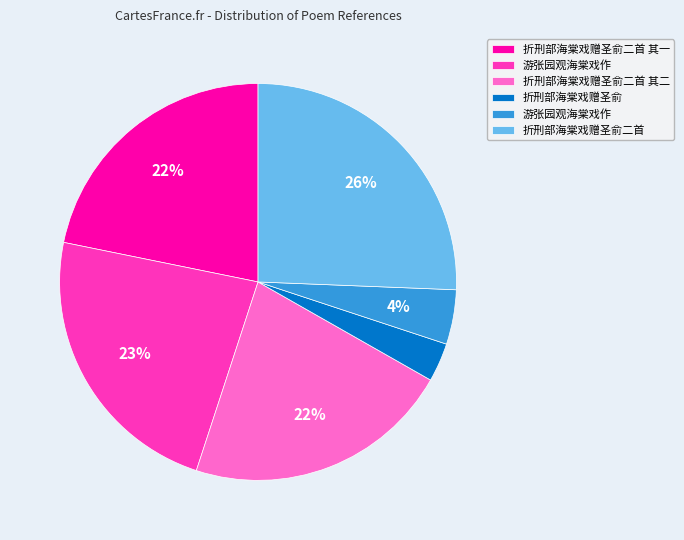

To the nearest percent, what is the average slice percentage?

17%